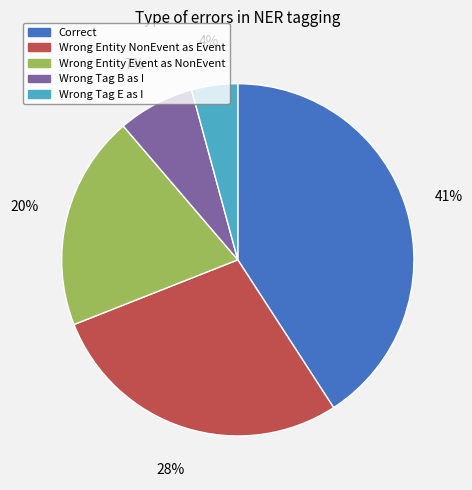

Approximately how many times larger is the value at Wrong Entity NonEvent as Event compared to Correct?

0.7